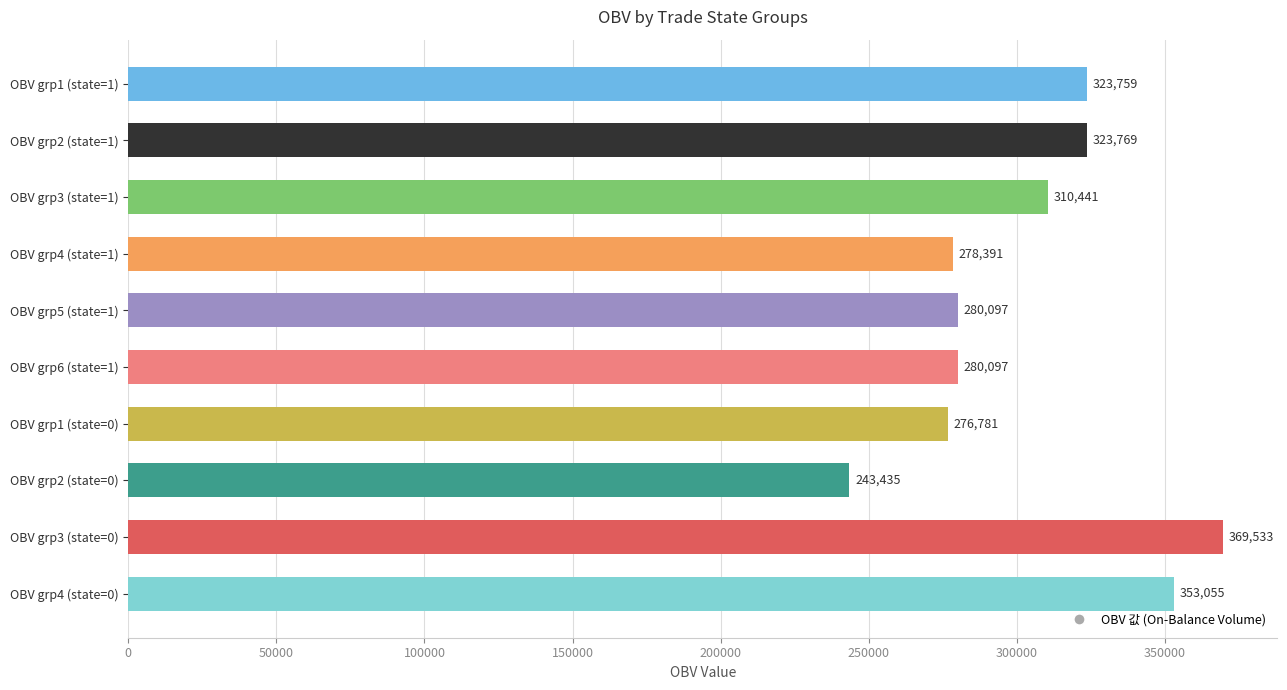

What is the average value?

303936.4